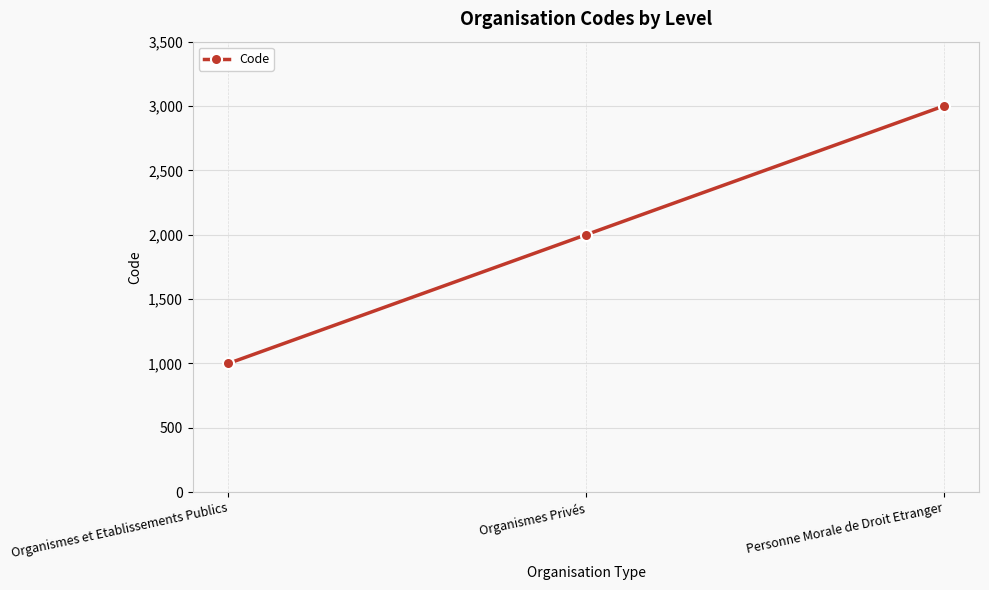

What is the label of the 1st point from the left?

Organismes et Etablissements Publics